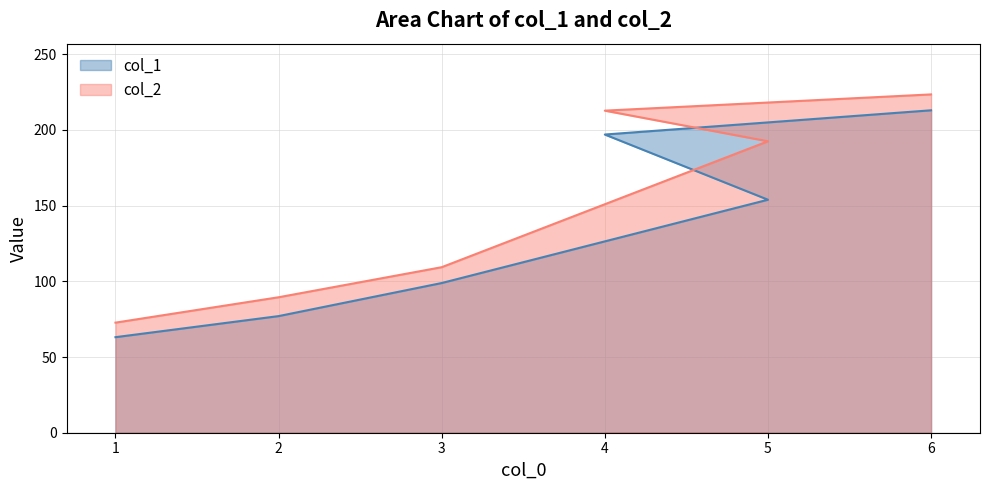

True or false: col_1 has more than 0 interior local peaks.

False